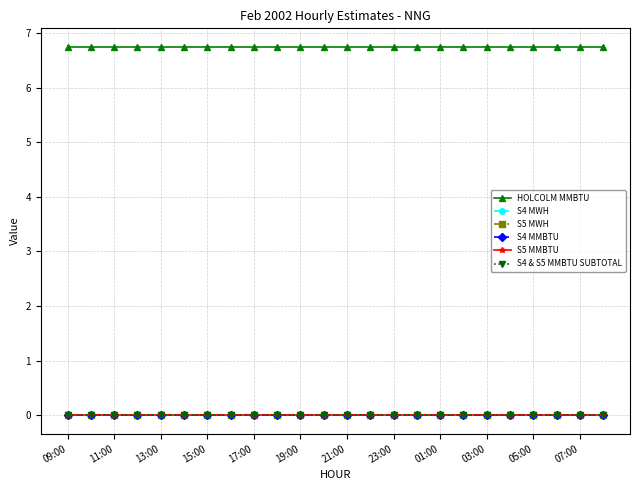

Does the chart have visible grid lines?

Yes